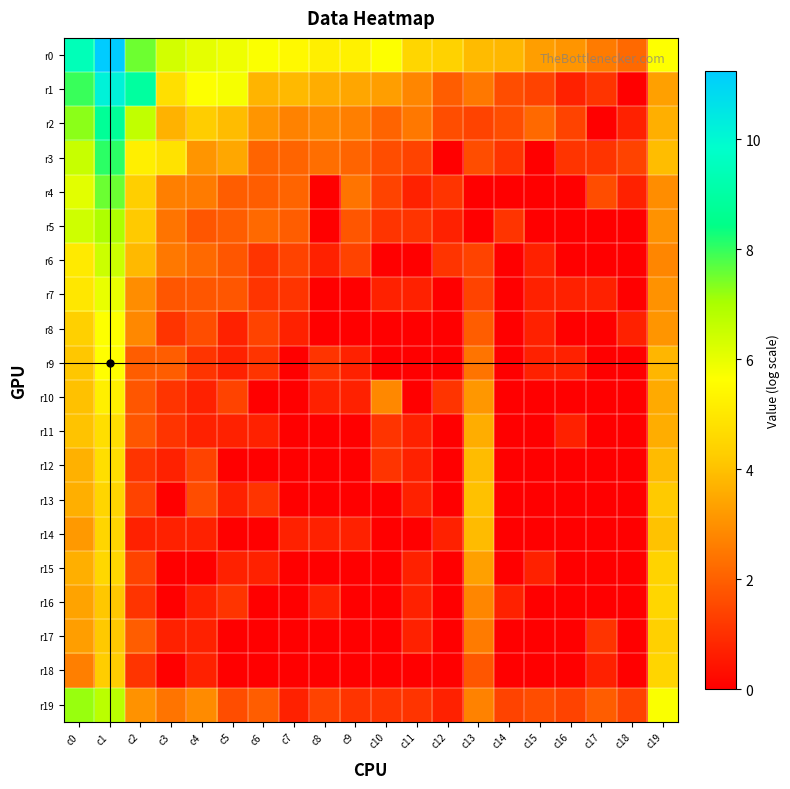

Which series has the largest total across all categories?

r0